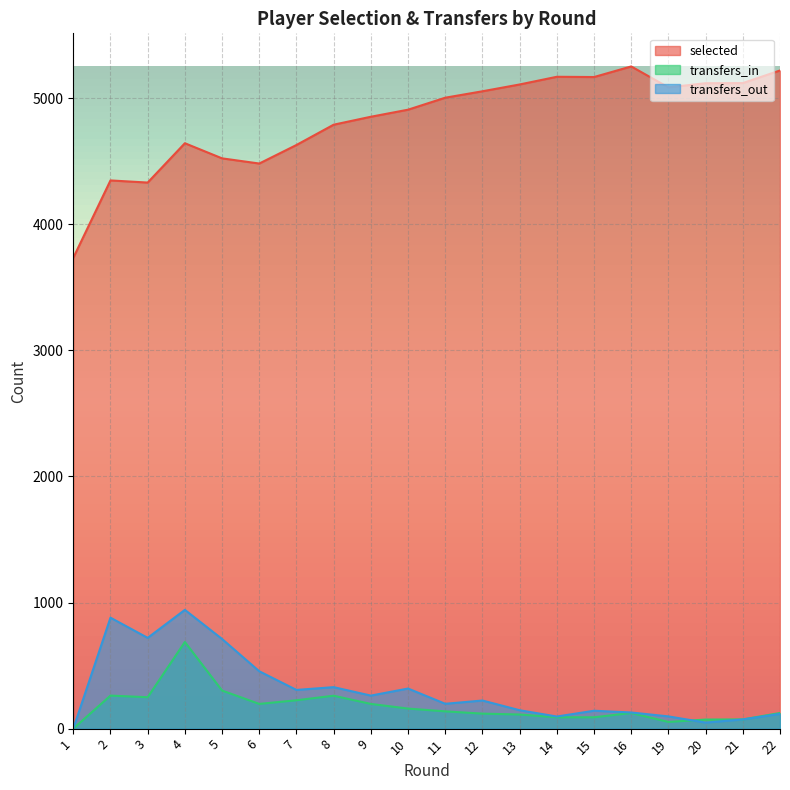

Which series changed the most between 12 and 21?

transfers_out